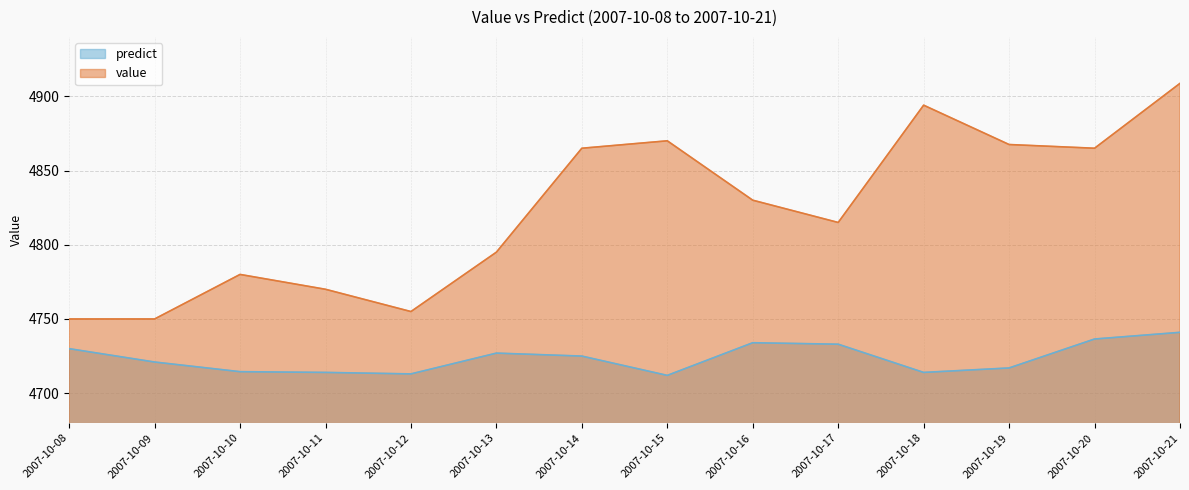

What is the difference between the predict values at 2007-10-21 and 2007-10-18?

27.0